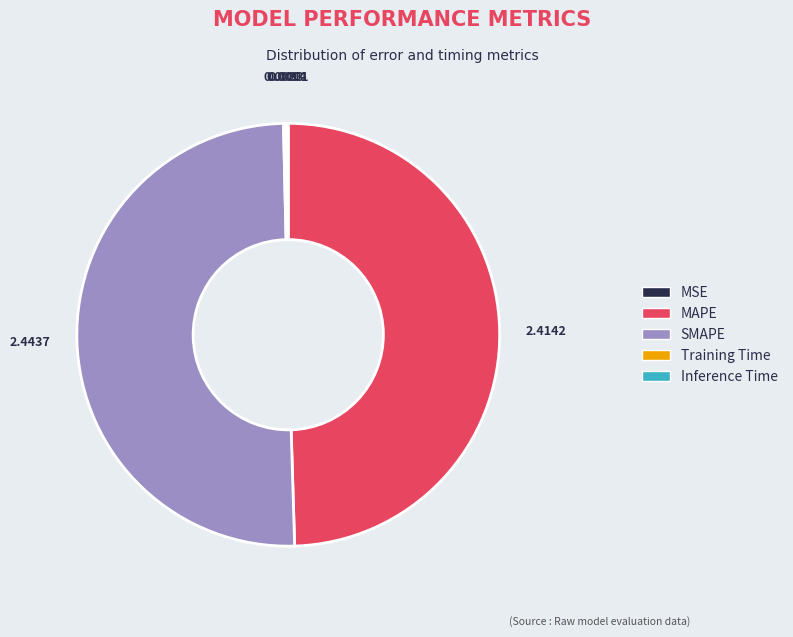

What is the majority slice?

SMAPE